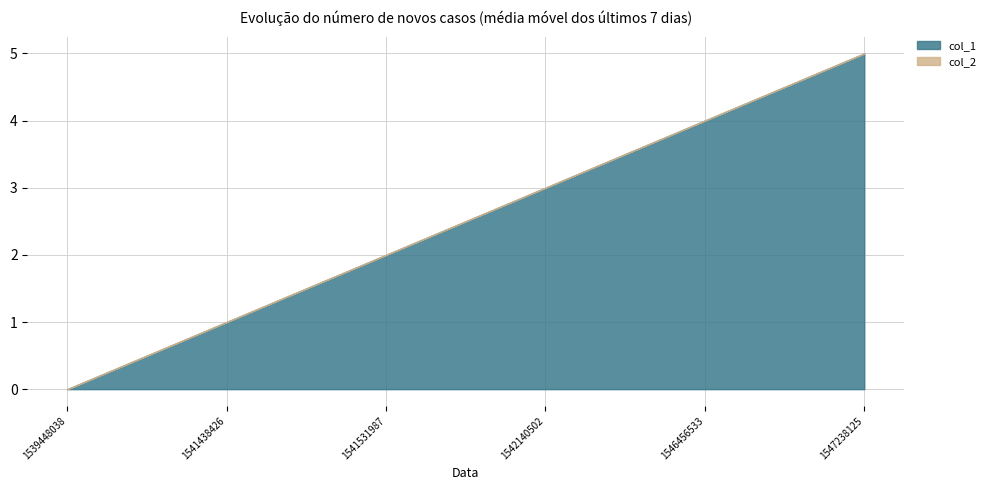

Between 1542140502 and 1546456533, which is larger?

1546456533